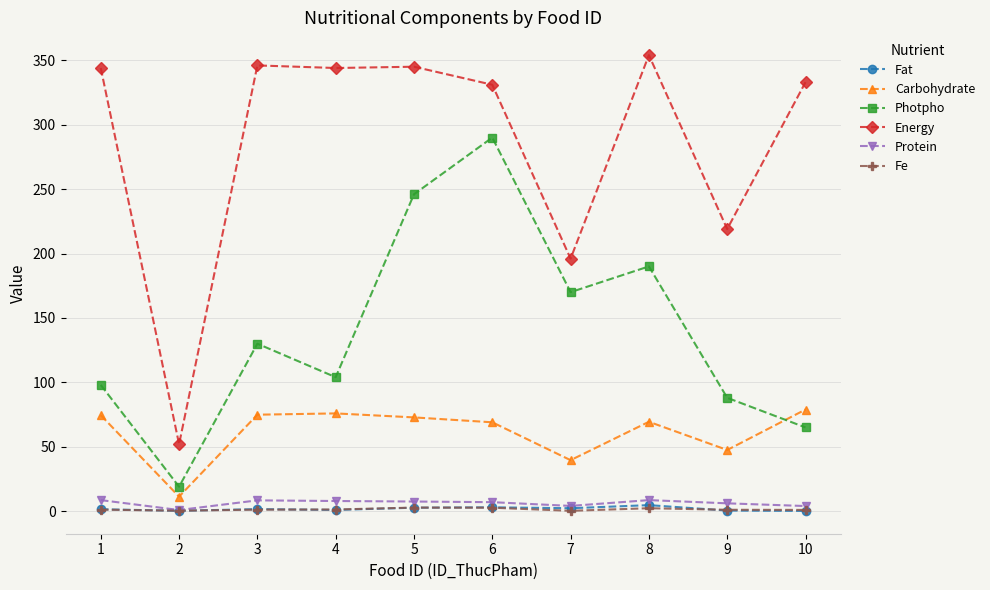

What are all the series names shown in the legend?

Fat, Carbohydrate, Photpho, Energy, Protein, Fe